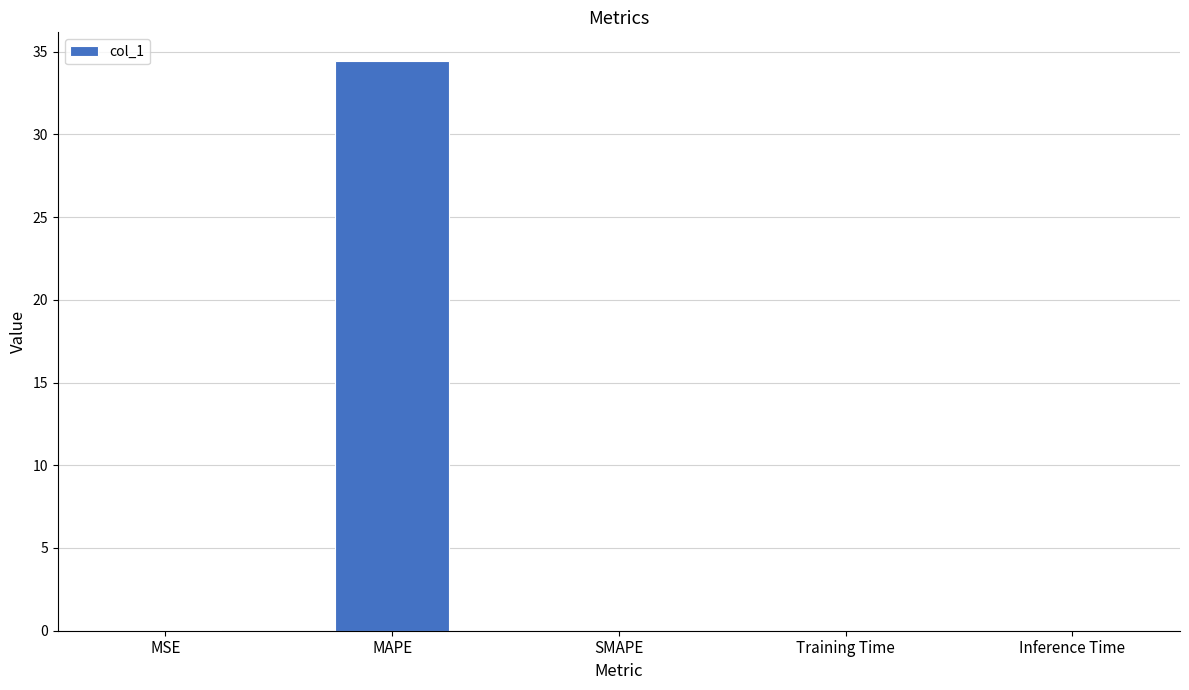

At which category does the chart reach its peak across all series?

MAPE